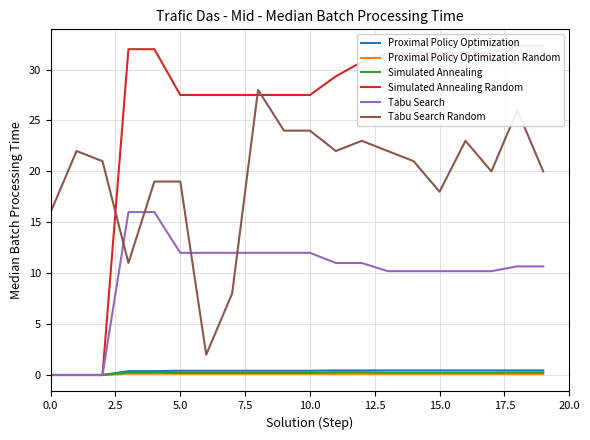

At which category is the sum across all series the highest?

18